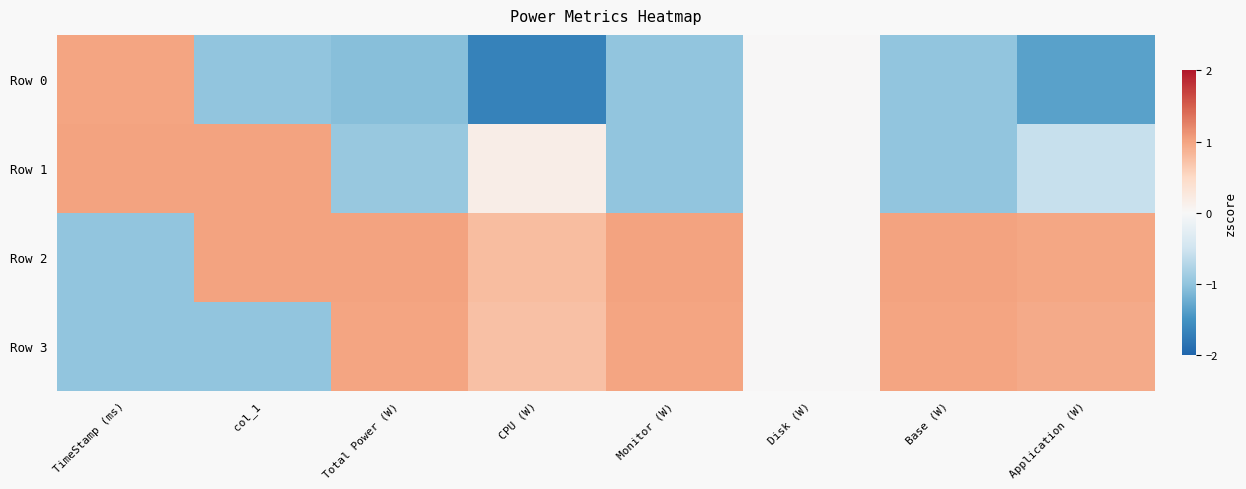

Reading left to right, extract all data points from this chart.

Row 0: TimeStamp (ms)=1.0	col_1=-1.0	Total Power (W)=-1.1	CPU (W)=-1.7	Monitor (W)=-1.0	Disk (W)=0.0	Base (W)=-1.0	Application (W)=-1.3
Row 1: TimeStamp (ms)=1.0	col_1=1.0	Total Power (W)=-0.9	CPU (W)=0.2	Monitor (W)=-1.0	Disk (W)=0.0	Base (W)=-1.0	Application (W)=-0.6
Row 2: TimeStamp (ms)=-1.0	col_1=1.0	Total Power (W)=1.0	CPU (W)=0.8	Monitor (W)=1.0	Disk (W)=0.0	Base (W)=1.0	Application (W)=1.0
Row 3: TimeStamp (ms)=-1.0	col_1=-1.0	Total Power (W)=1.0	CPU (W)=0.7	Monitor (W)=1.0	Disk (W)=0.0	Base (W)=1.0	Application (W)=0.9